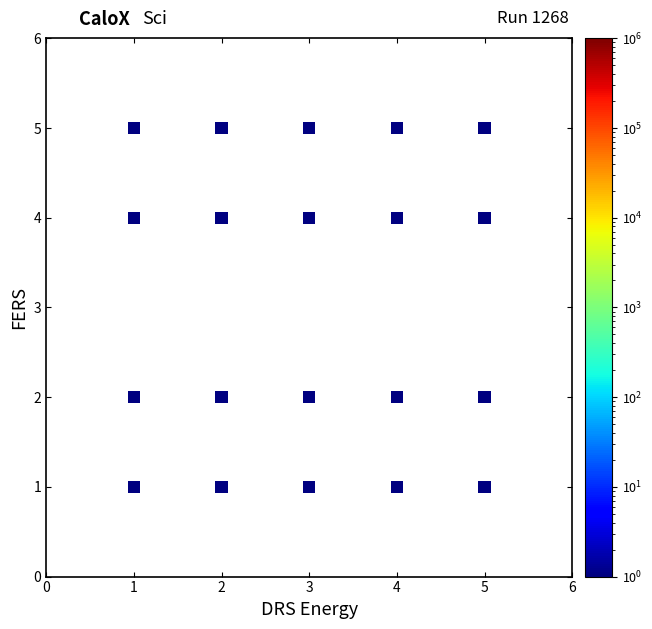

What is the range of X values (max minus min)?

4